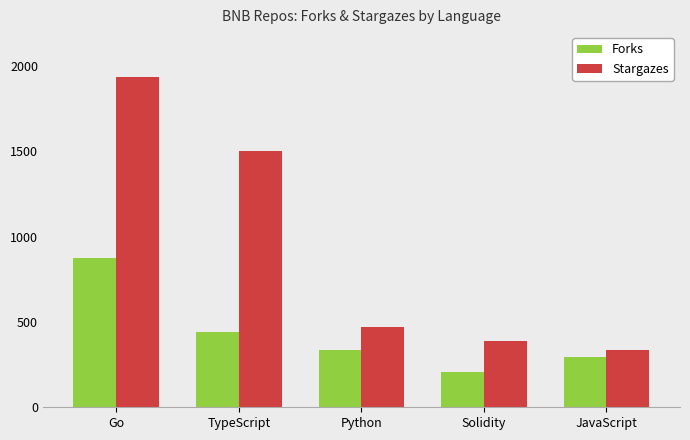

How many bars are there in total?

10